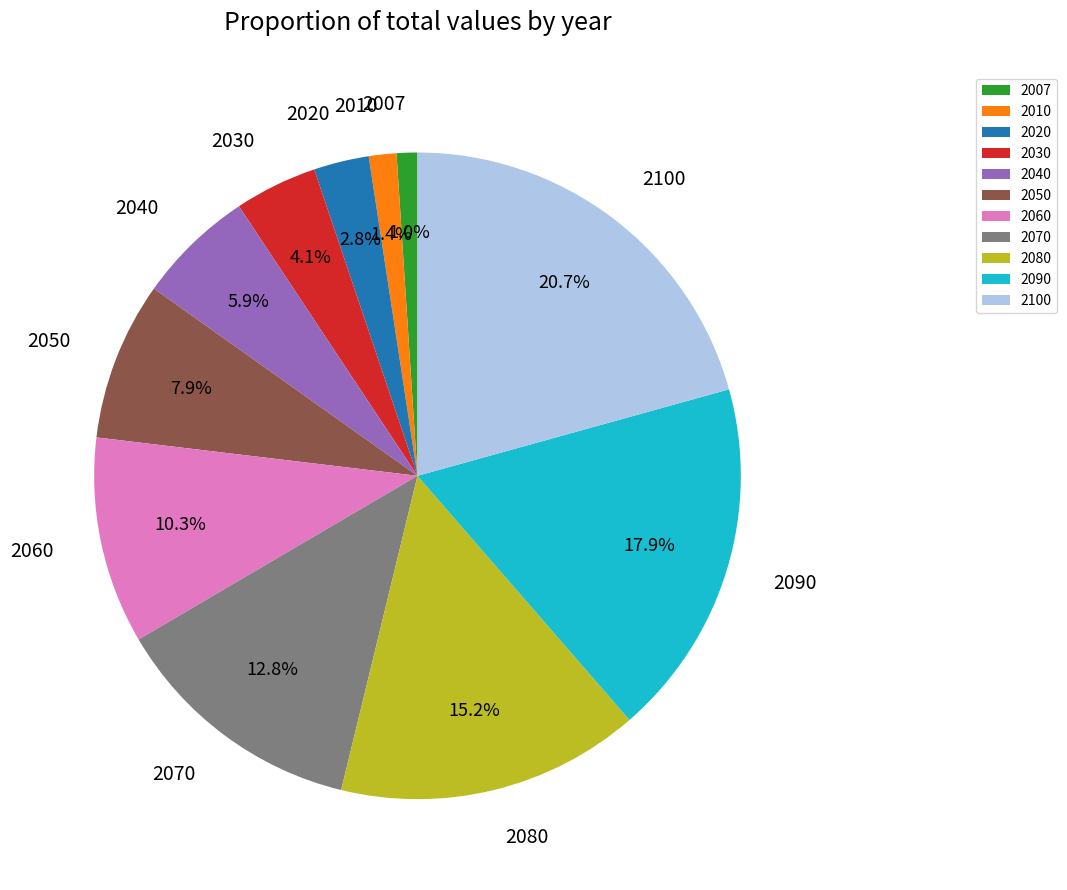

How many slices are in this pie chart?

11